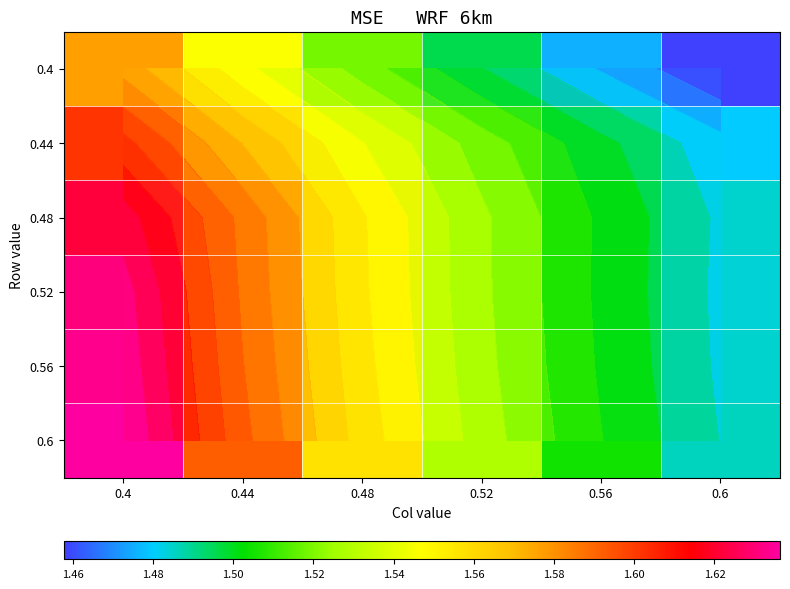

Rank the categories by 0.52 value from highest to lowest.

0.4, 0.44, 0.48, 0.52, 0.56, 0.6